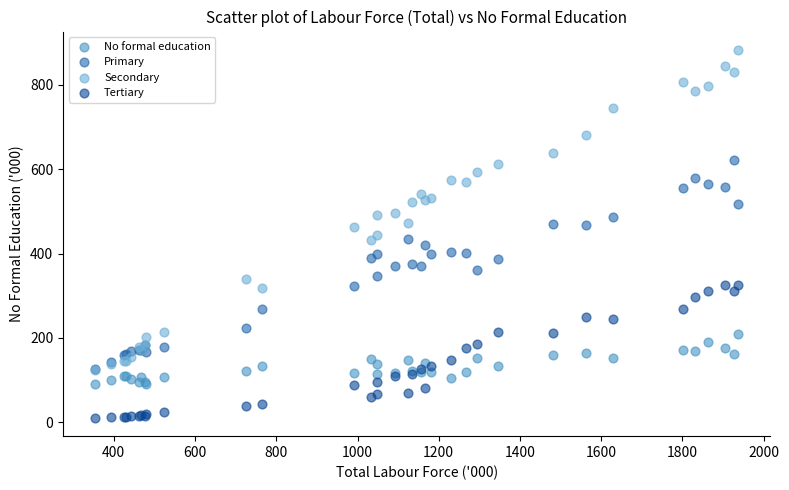

What are all the series names shown in the legend?

No formal education, Primary, Secondary, Tertiary